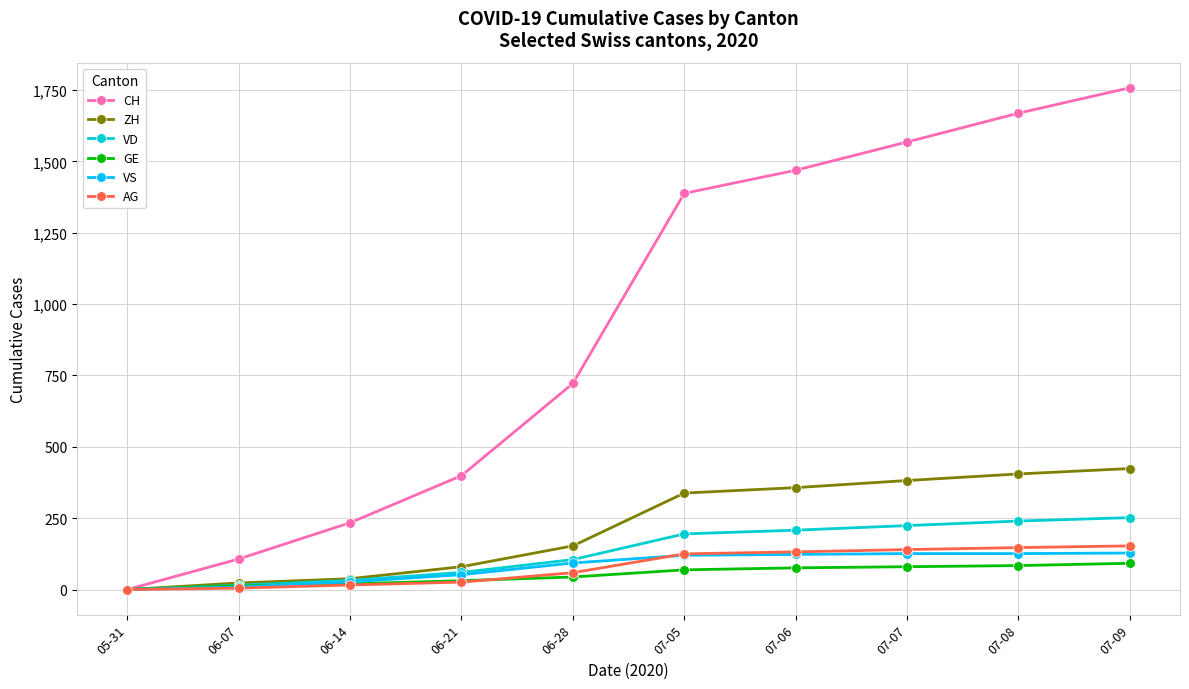

Which series has the widest spread of values?

CH